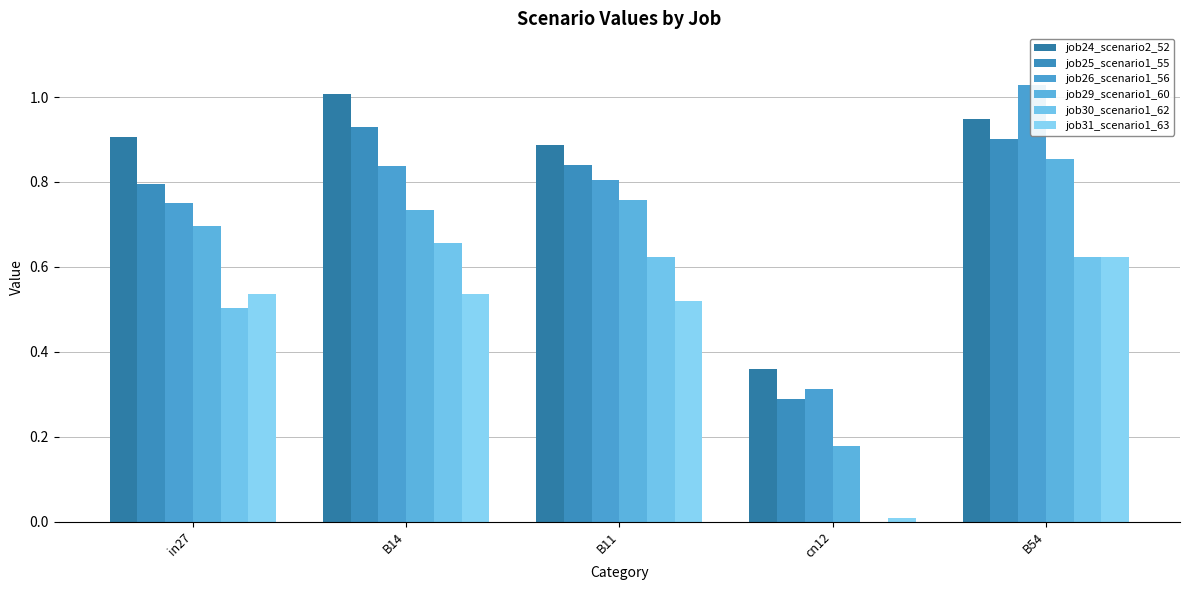

What is the average value of the job24_scenario2_52 series?

0.8